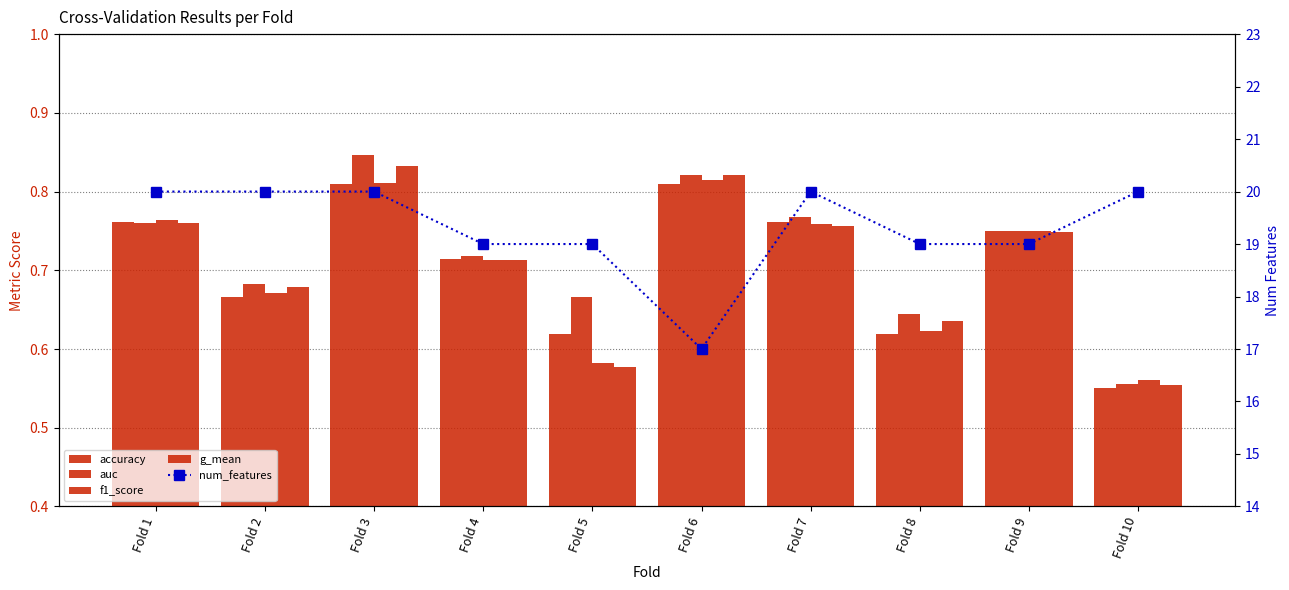

What is the value of the f1_score bar at the 10th from the left?

0.6